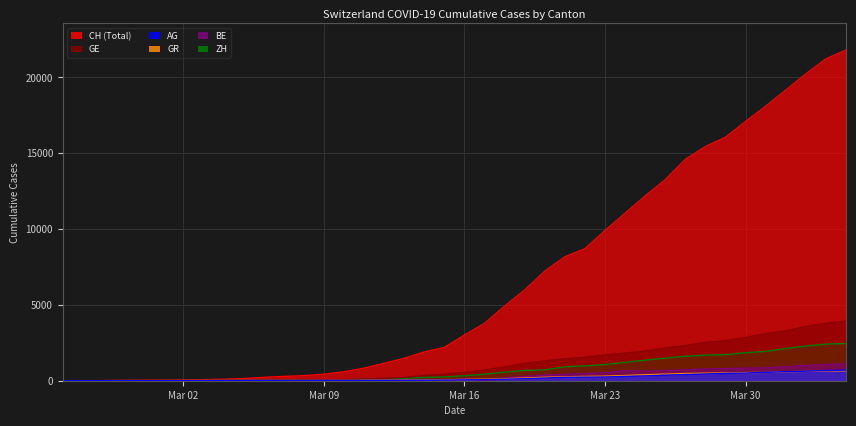

What is the maximum value shown in the chart?

21816